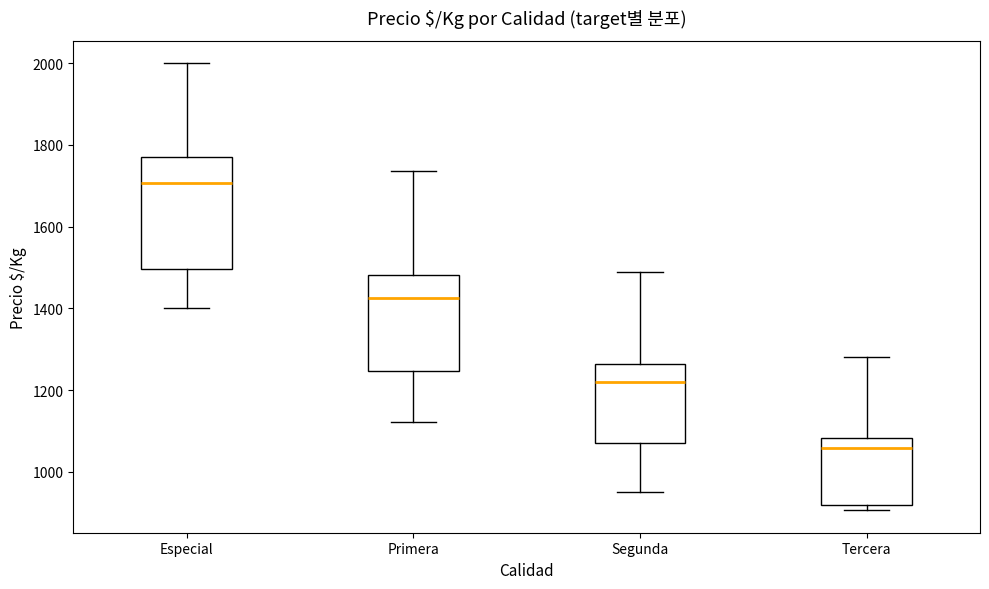

Which box has the highest median line?

Especial